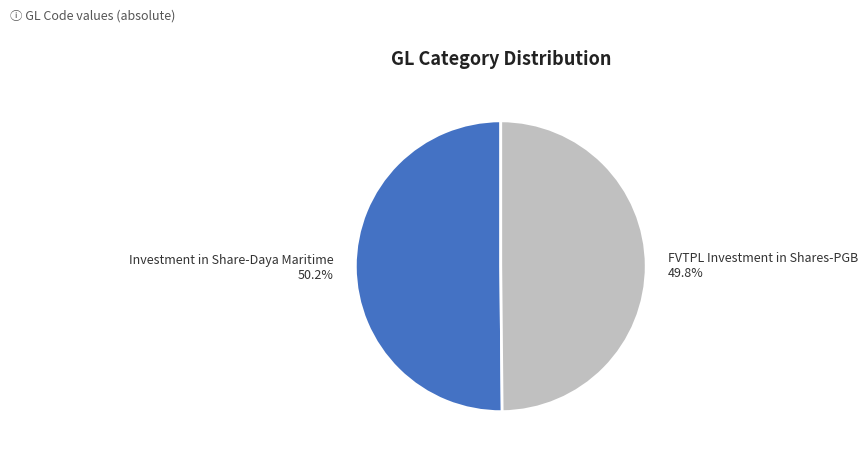

Is there any slice that represents more than half of the pie?

Yes